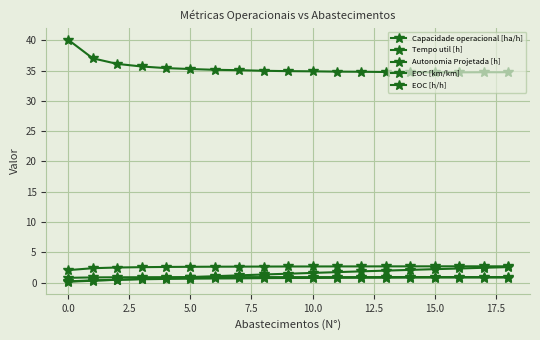

True or false: Capacidade operacional [ha/h] and EOC [h/h] intersect in this chart.

False